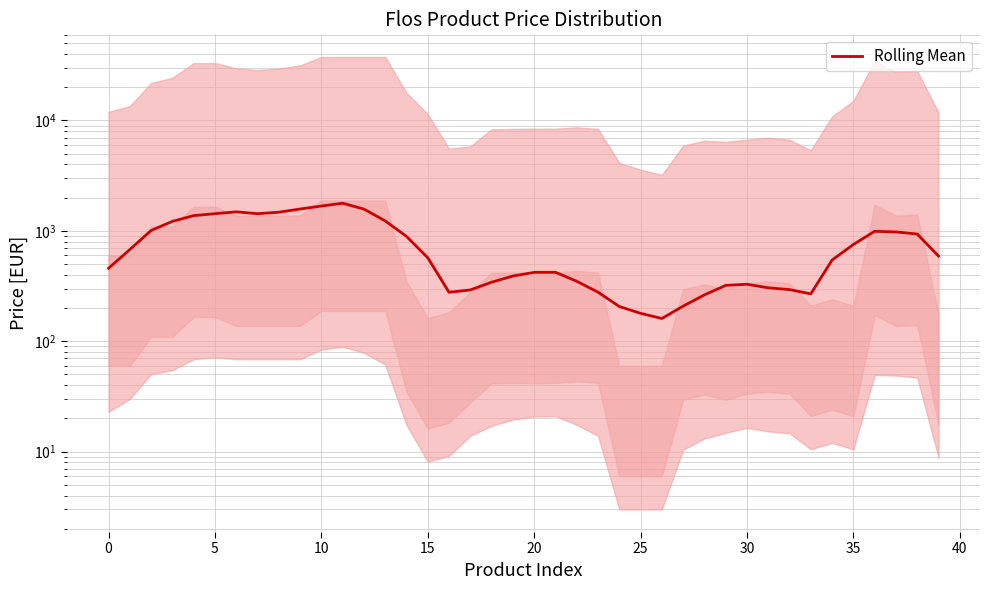

The chart shows a value of 328.5 at 30. True or false?

True